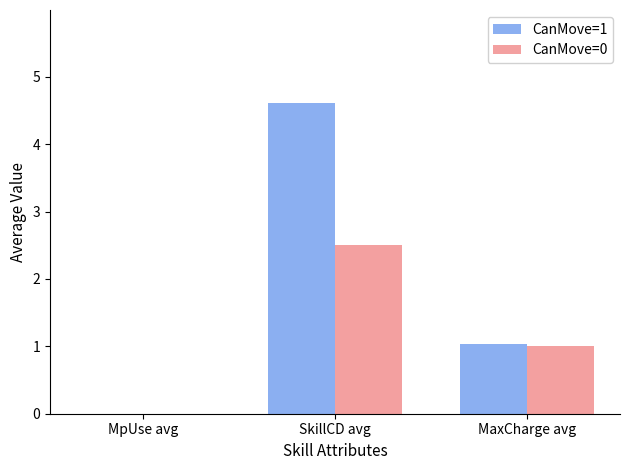

What is the sum of all CanMove=1 values?

5.6